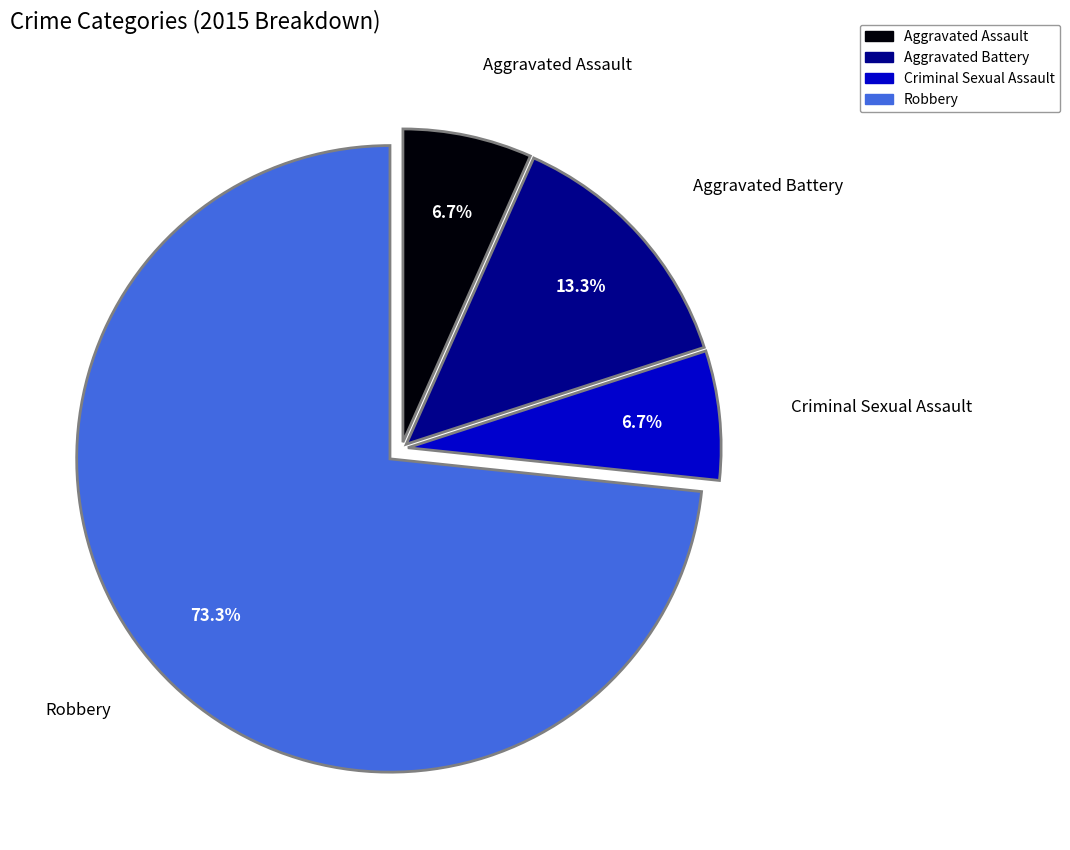

What is the largest slice in the pie chart?

Robbery